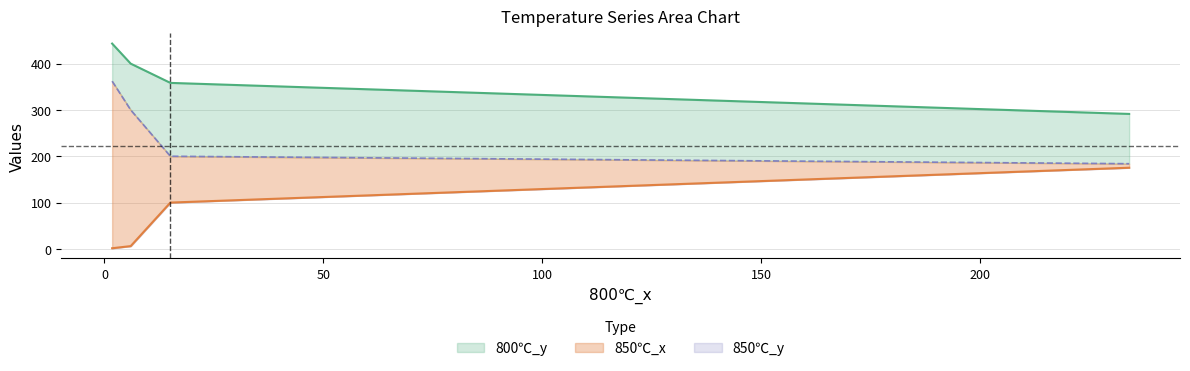

What are all the series names shown in the legend?

800℃_y, 850℃_x, 850℃_y